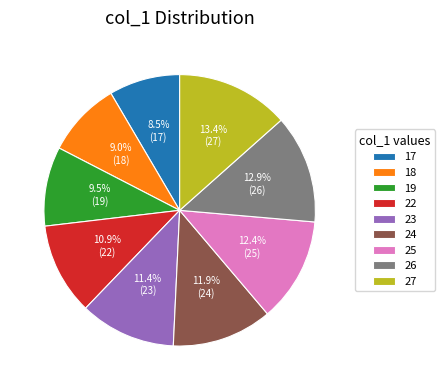

Is the sum of 27 and 18 greater than half?

No